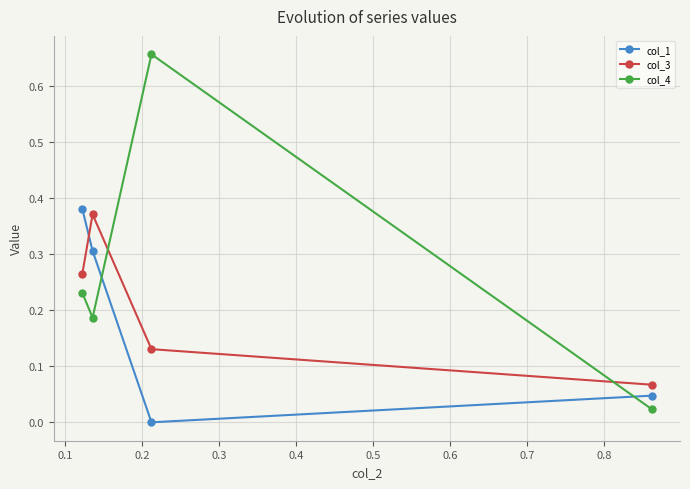

Does the chart display data point markers on the line(s)?

Yes